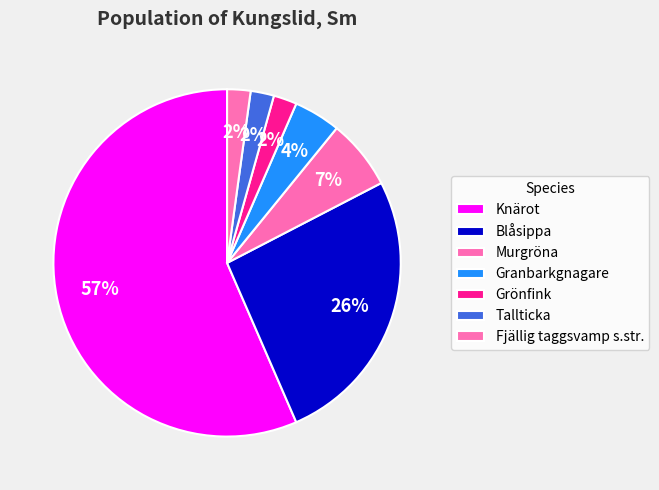

Which has a higher value, Tallticka or Granbarkgnagare?

Granbarkgnagare